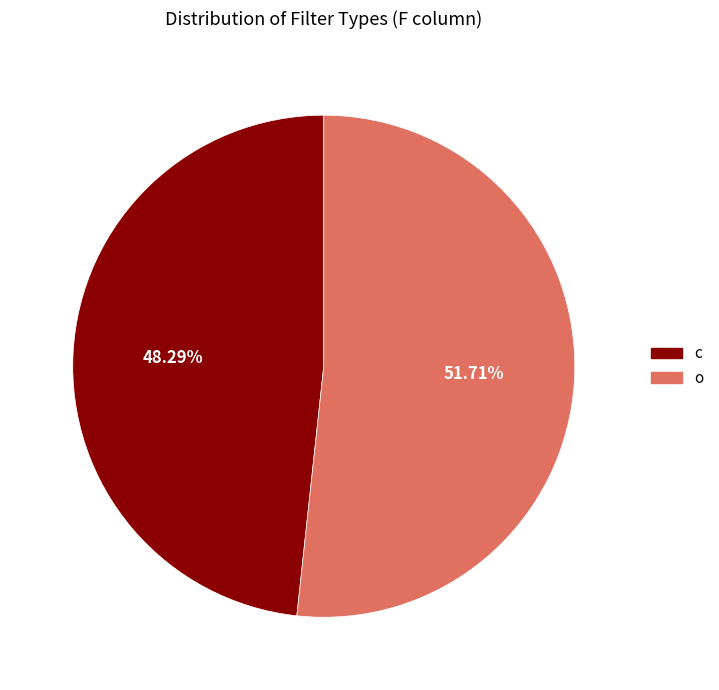

To the nearest percent, what is the difference between the c and o slice percentages?

3%